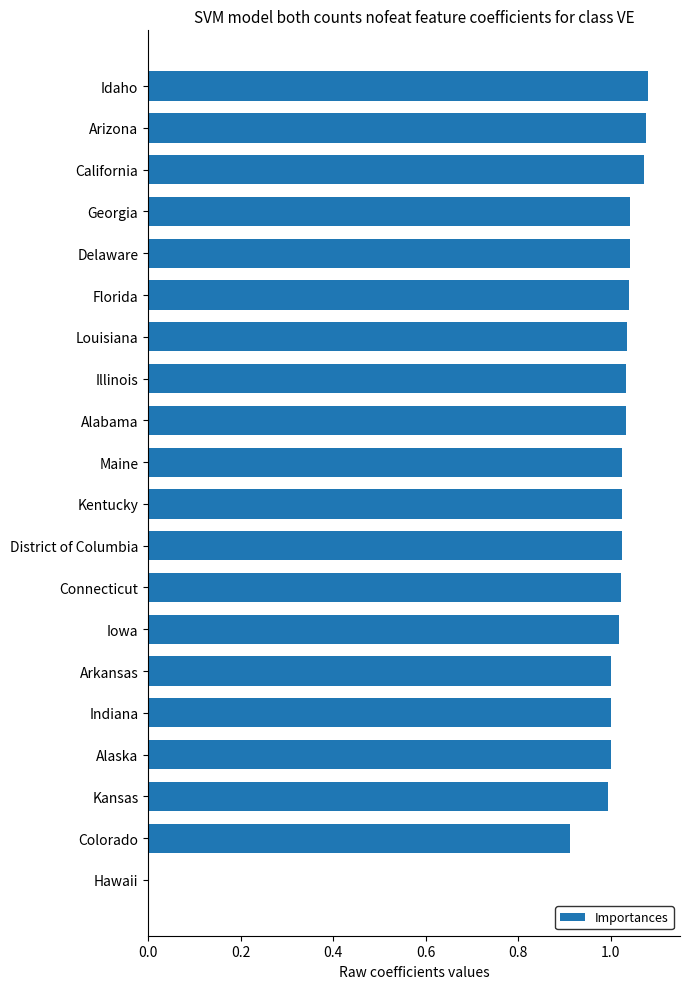

Which has a higher value, District of Columbia or Indiana?

District of Columbia